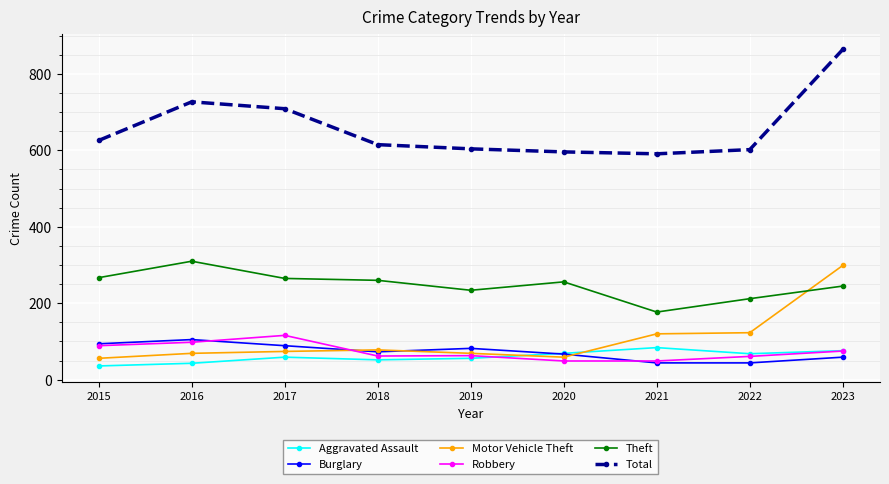

The Theft series shows 76 at 2022. True or false?

False